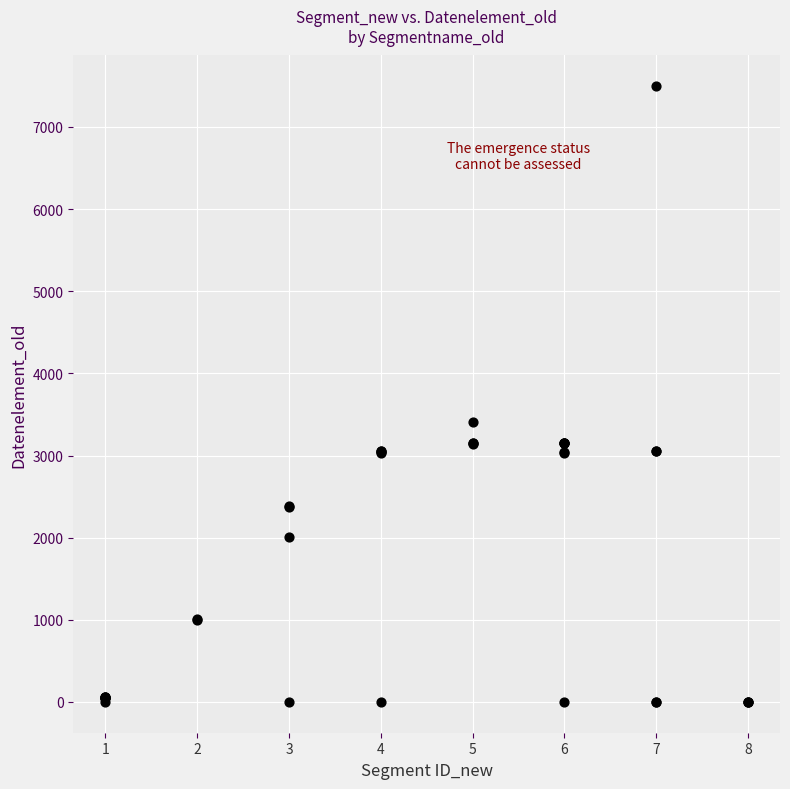

What Y value in the scatter plot is closest to 3747?

3412